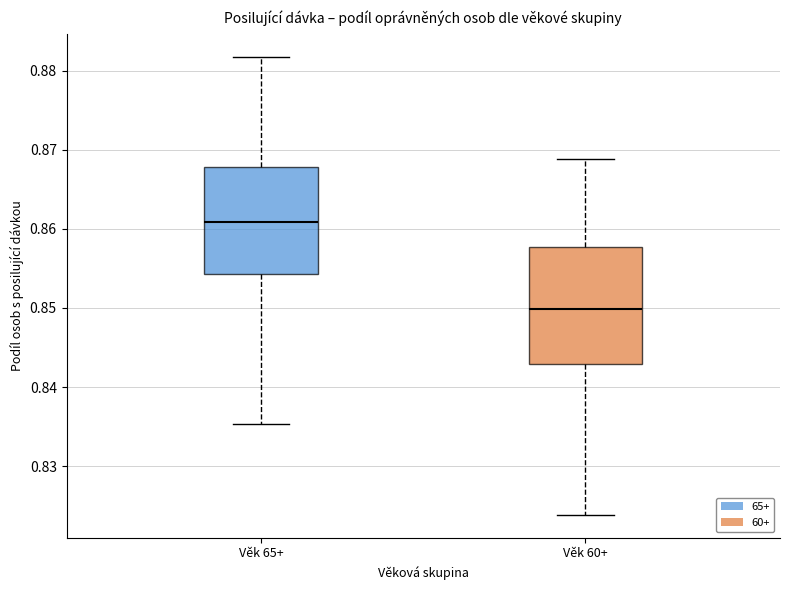

Which box is the tallest, from its lower edge to its upper edge?

Věk 60+